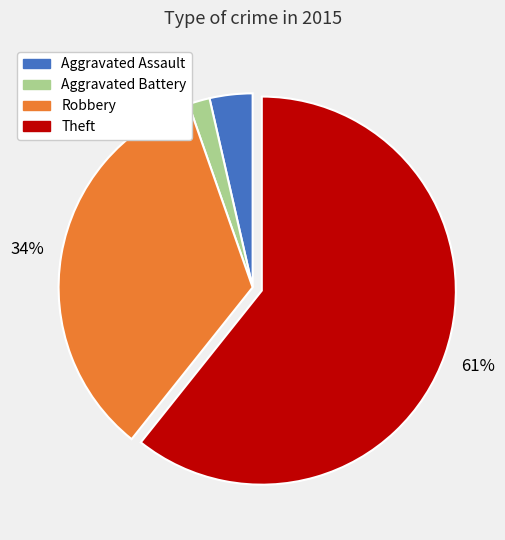

Is there any slice that represents more than half of the pie?

Yes